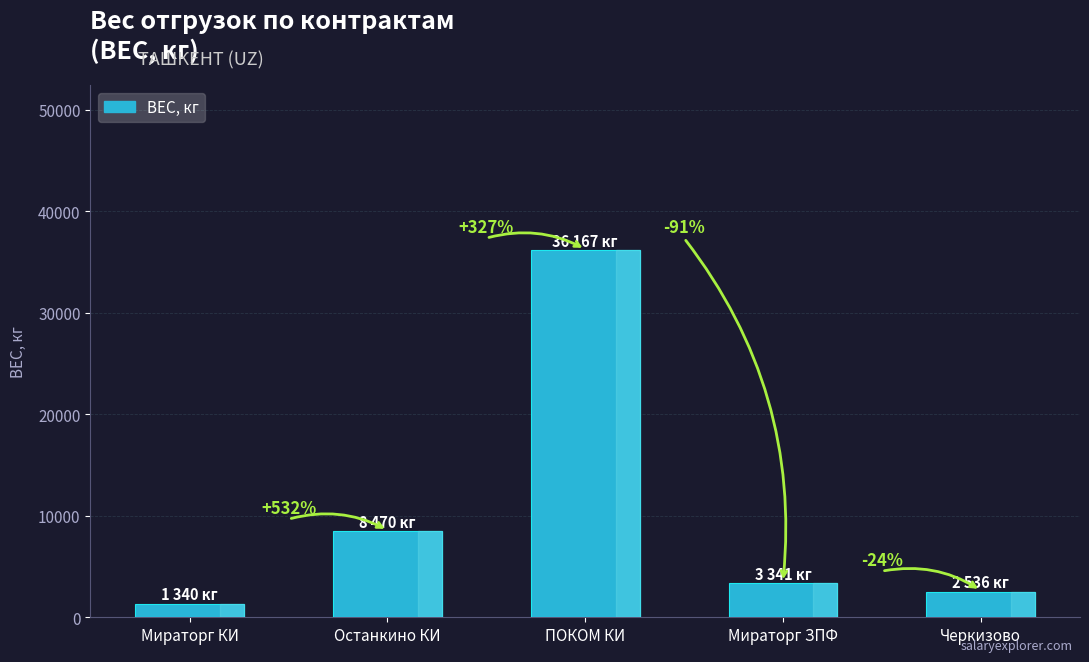

List the labels in order of value, largest first.

ПОКОМ КИ, Останкино КИ, Мираторг ЗПФ, Черкизово, Мираторг КИ